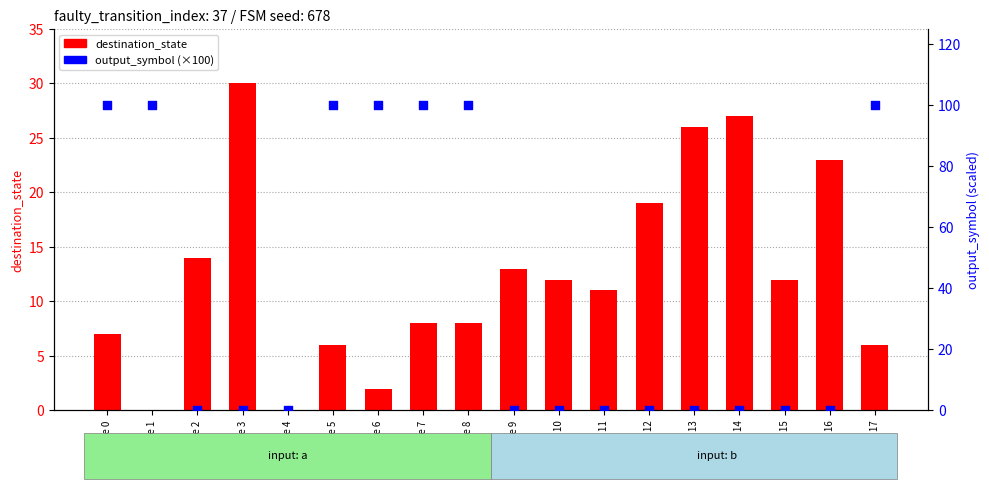

Which series contains the highest Y value?

output_symbol (×100)